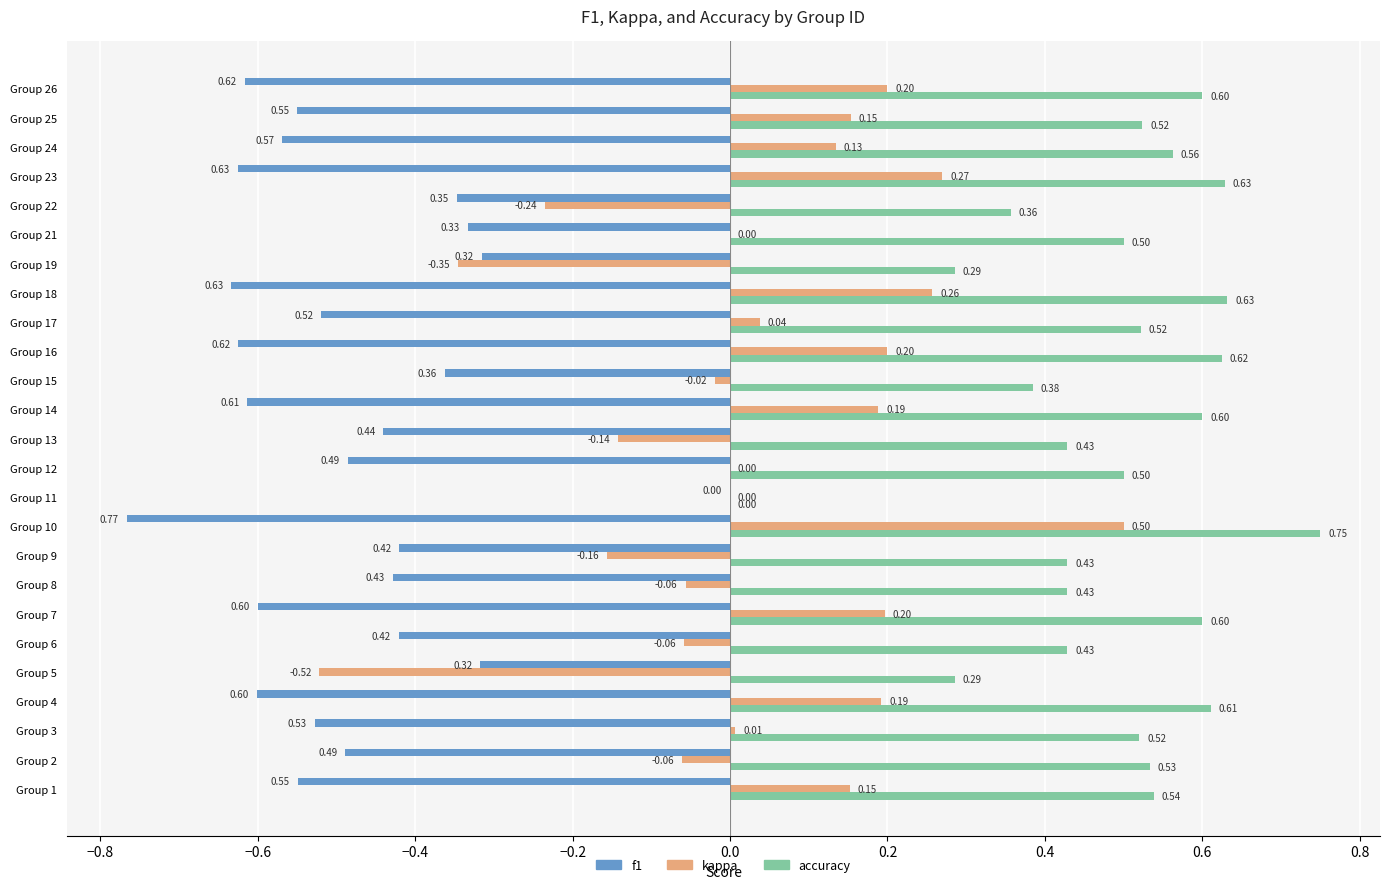

Which series has the largest total across all categories?

accuracy